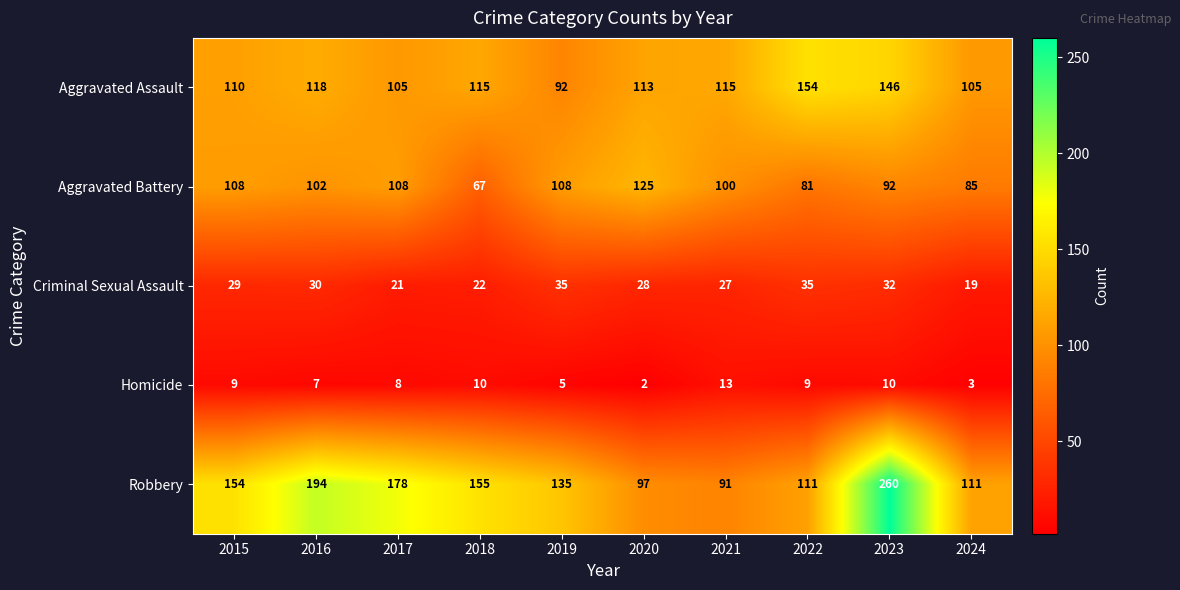

Which series has the largest total across all categories?

Robbery